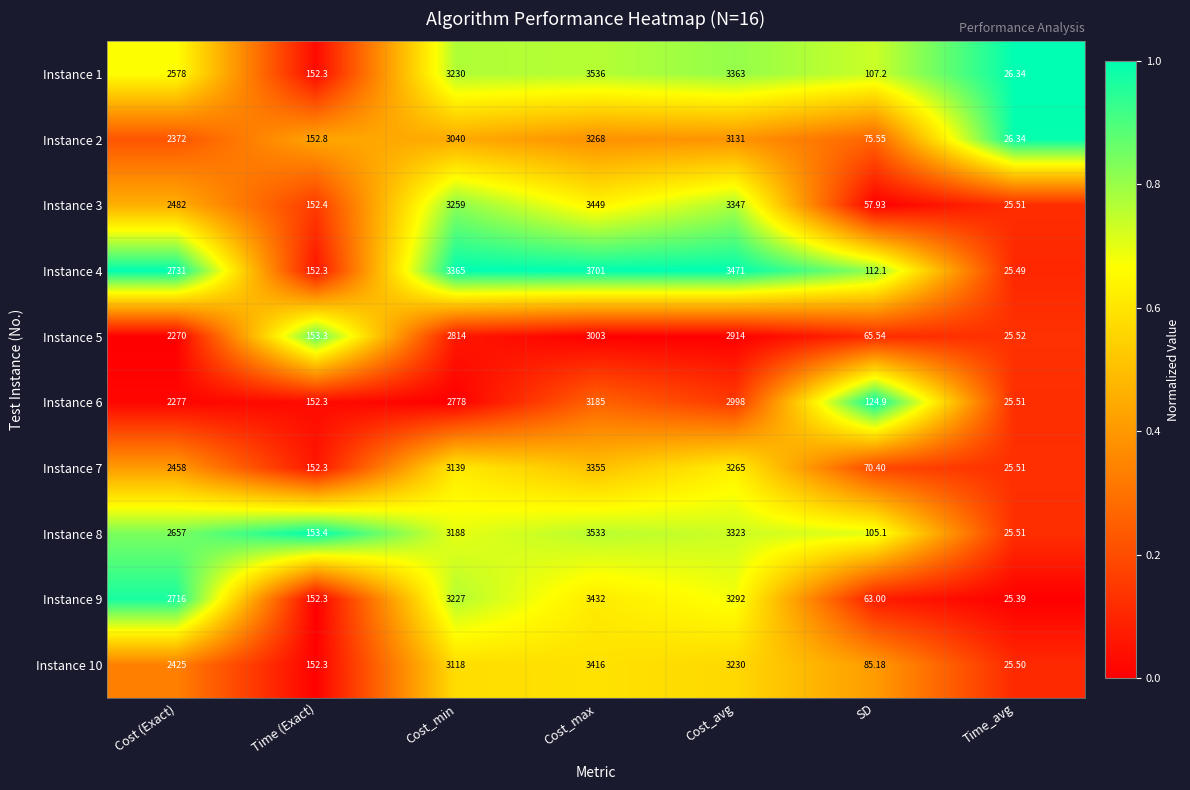

Which category has the lowest value across all series?

Time_avg